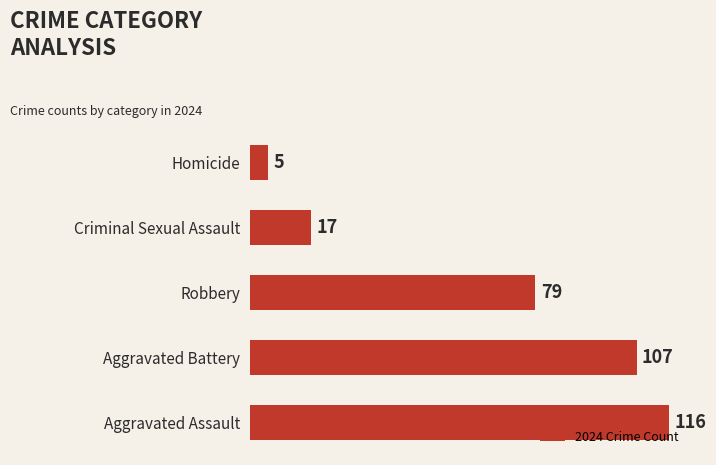

What is the average value?

65